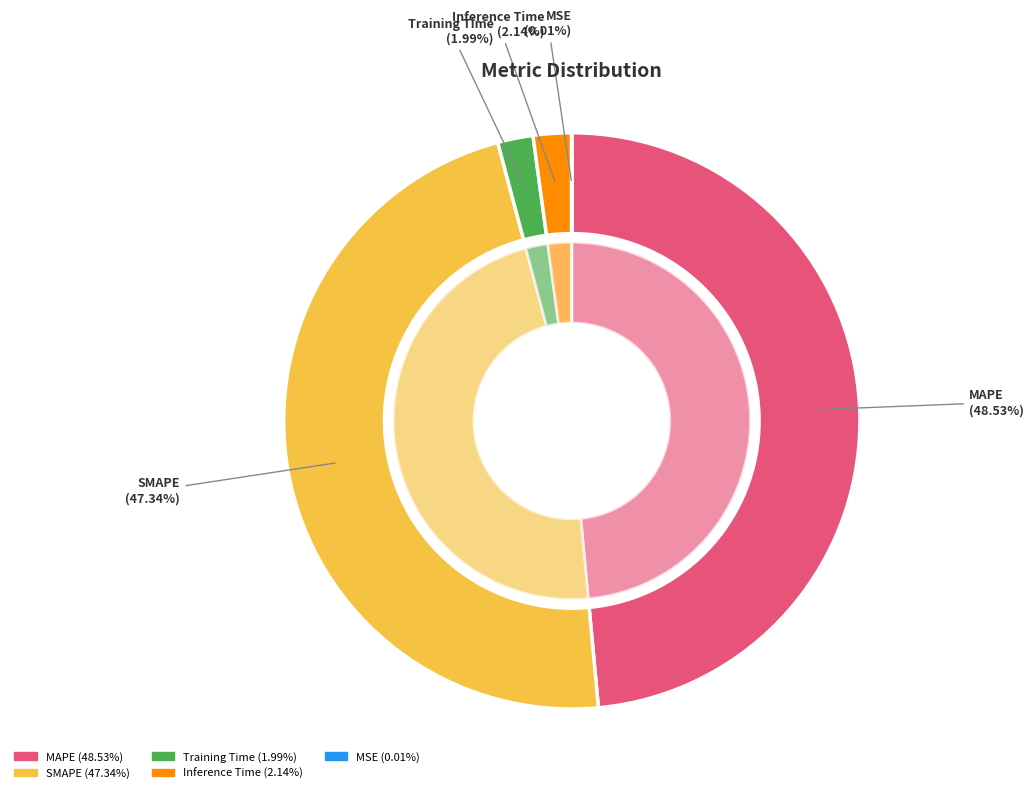

Is it true that MSE is 7% of the pie?

False